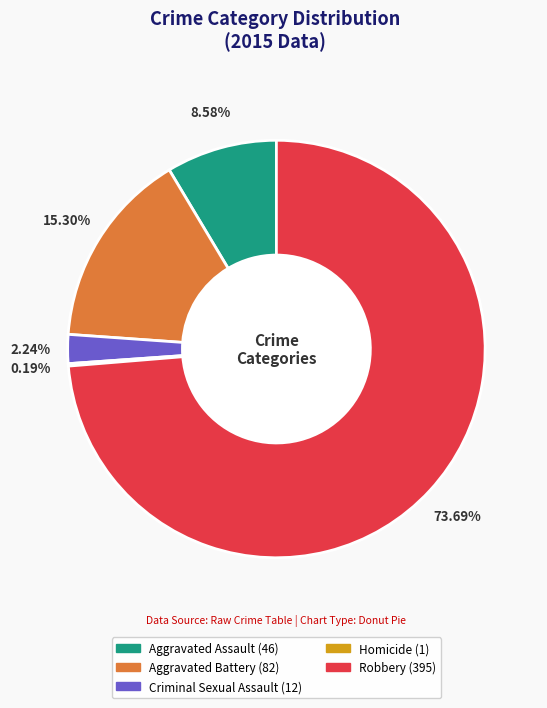

Does Robbery represent more than half of the total?

Yes